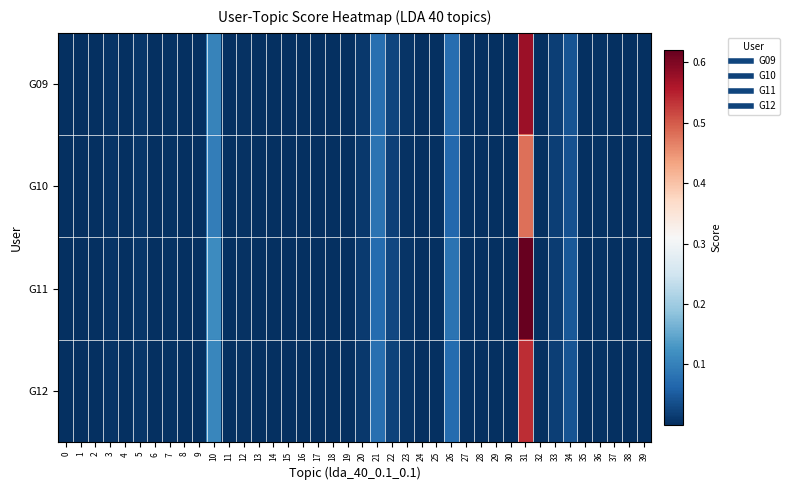

Reading left to right, extract all data points from this chart.

G09: 0=0.0	1=0.0	2=0.0	3=0.0	4=0.0	5=0.0	6=0.0	7=0.0	8=0.0	9=0.0	10=0.1	11=0.0	12=0.0	13=0.0	14=0.0	15=0.0	16=0.0	17=0.0	18=0.0	19=0.0	20=0.0	21=0.1	22=0.0	23=0.0	24=0.0	25=0.0	26=0.1	27=0.0	28=0.0	29=0.0	30=0.0	31=0.6	32=0.0	33=0.0	34=0.0	35=0.0	36=0.0	37=0.0	38=0.0	39=0.0
G10: 0=0.0	1=0.0	2=0.0	3=0.0	4=0.0	5=0.0	6=0.0	7=0.0	8=0.0	9=0.0	10=0.1	11=0.0	12=0.0	13=0.0	14=0.0	15=0.0	16=0.0	17=0.0	18=0.0	19=0.0	20=0.0	21=0.1	22=0.0	23=0.0	24=0.0	25=0.0	26=0.1	27=0.0	28=0.0	29=0.0	30=0.0	31=0.5	32=0.0	33=0.0	34=0.0	35=0.0	36=0.0	37=0.0	38=0.0	39=0.0
G11: 0=0.0	1=0.0	2=0.0	3=0.0	4=0.0	5=0.0	6=0.0	7=0.0	8=0.0	9=0.0	10=0.1	11=0.0	12=0.0	13=0.0	14=0.0	15=0.0	16=0.0	17=0.0	18=0.0	19=0.0	20=0.0	21=0.1	22=0.0	23=0.0	24=0.0	25=0.0	26=0.1	27=0.0	28=0.0	29=0.0	30=0.0	31=0.6	32=0.0	33=0.0	34=0.0	35=0.0	36=0.0	37=0.0	38=0.0	39=0.0
G12: 0=0.0	1=0.0	2=0.0	3=0.0	4=0.0	5=0.0	6=0.0	7=0.0	8=0.0	9=0.0	10=0.1	11=0.0	12=0.0	13=0.0	14=0.0	15=0.0	16=0.0	17=0.0	18=0.0	19=0.0	20=0.0	21=0.1	22=0.0	23=0.0	24=0.0	25=0.0	26=0.1	27=0.0	28=0.0	29=0.0	30=0.0	31=0.5	32=0.0	33=0.0	34=0.0	35=0.0	36=0.0	37=0.0	38=0.0	39=0.0